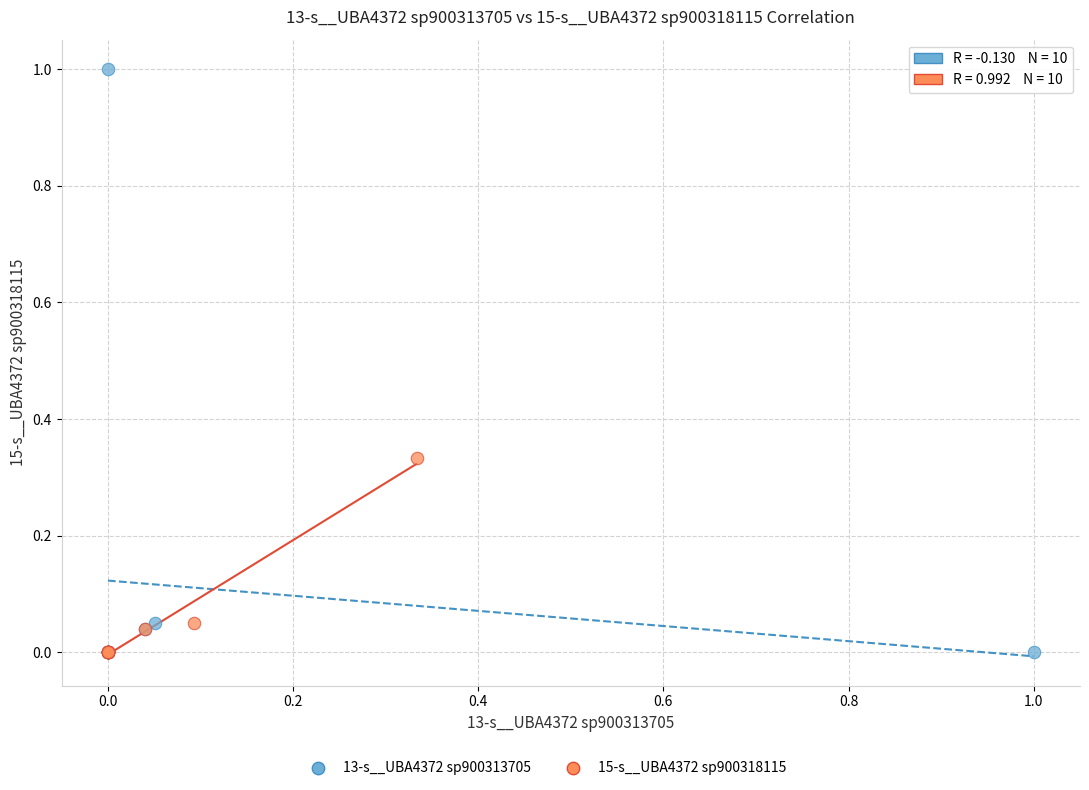

Which series contains the highest Y value?

13-s__UBA4372 sp900313705